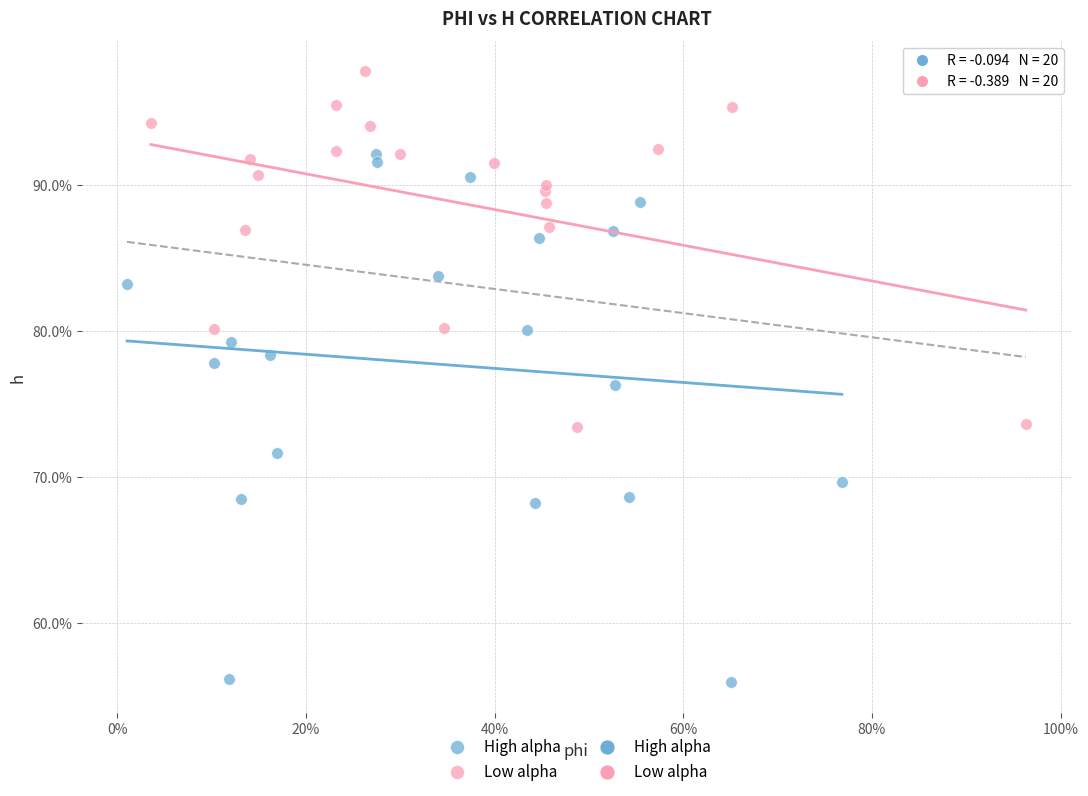

Which series contains the lowest Y value?

High alpha